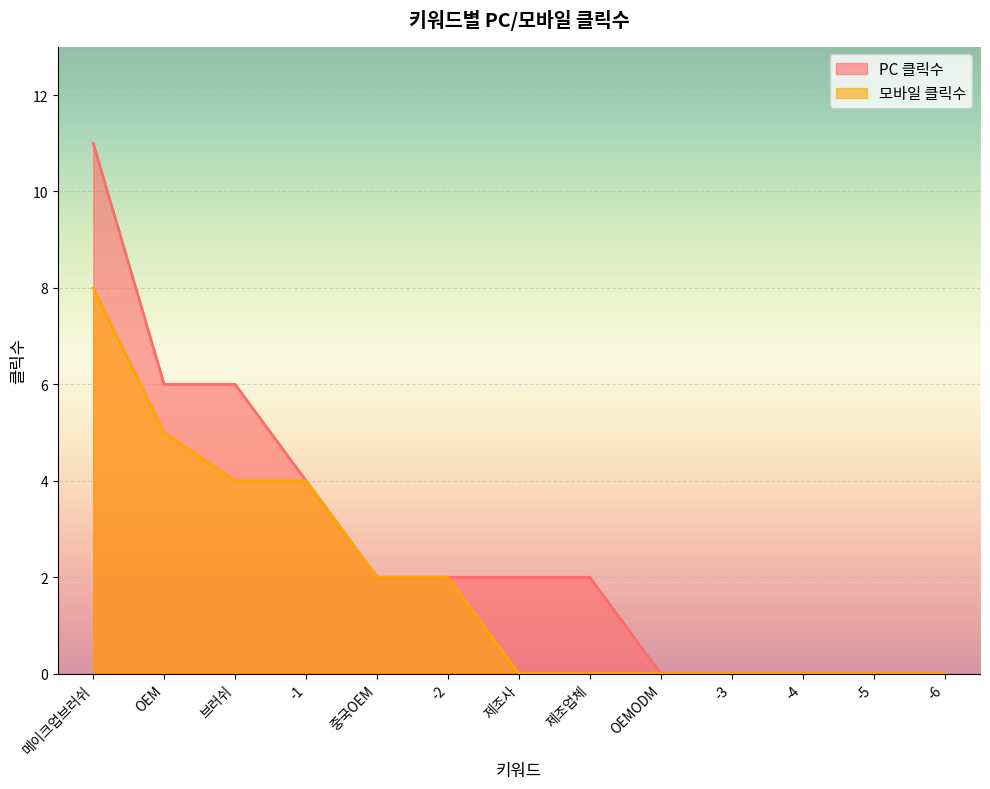

What position from the right is 제조사?

7